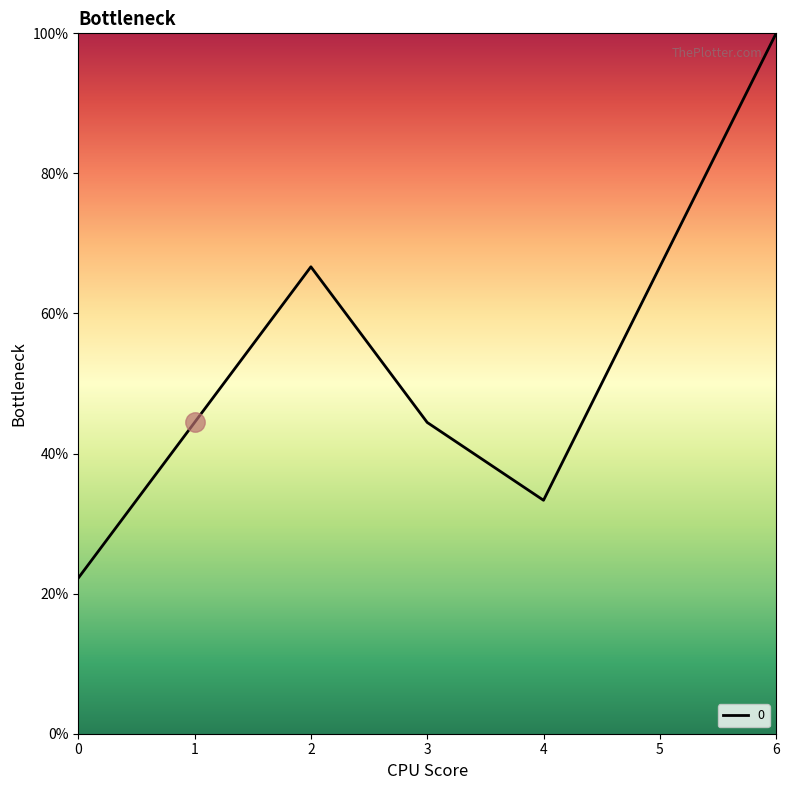

Approximately how many times larger is the value at 5 compared to 3?

1.5